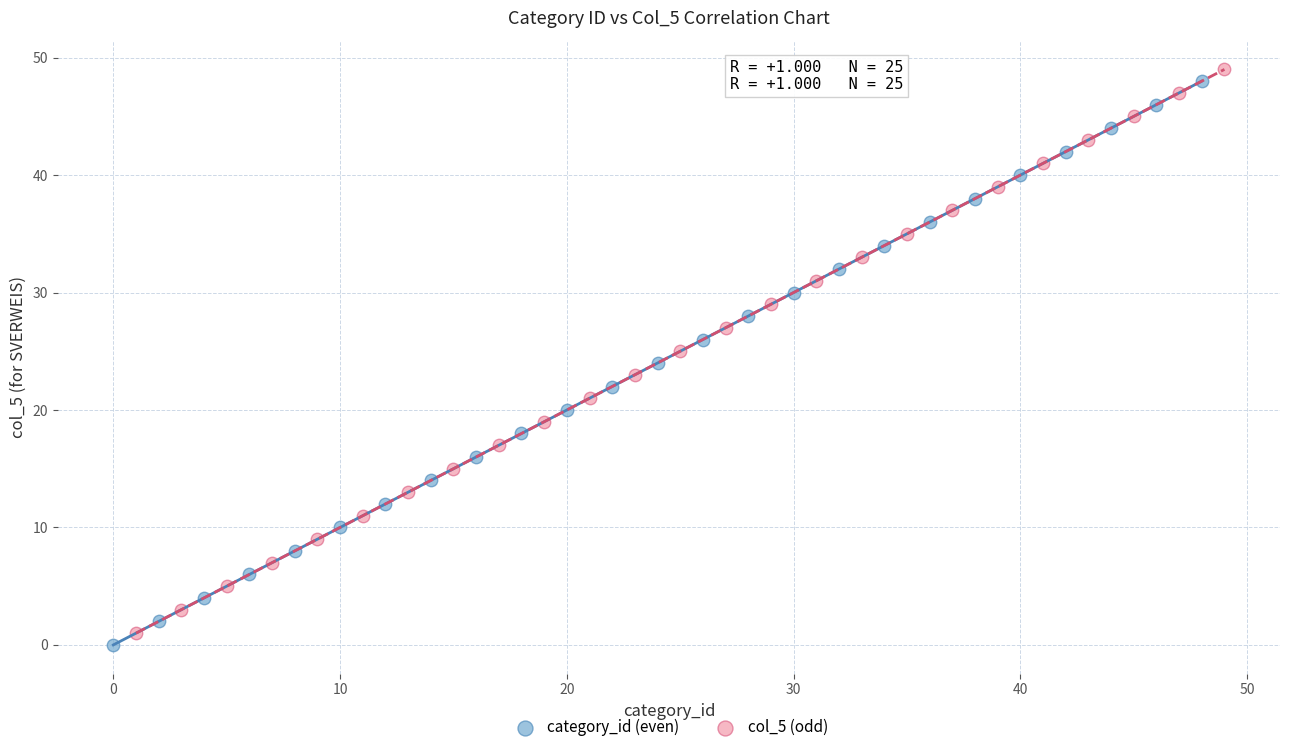

Which series reaches the maximum Y coordinate?

col_5 (odd)